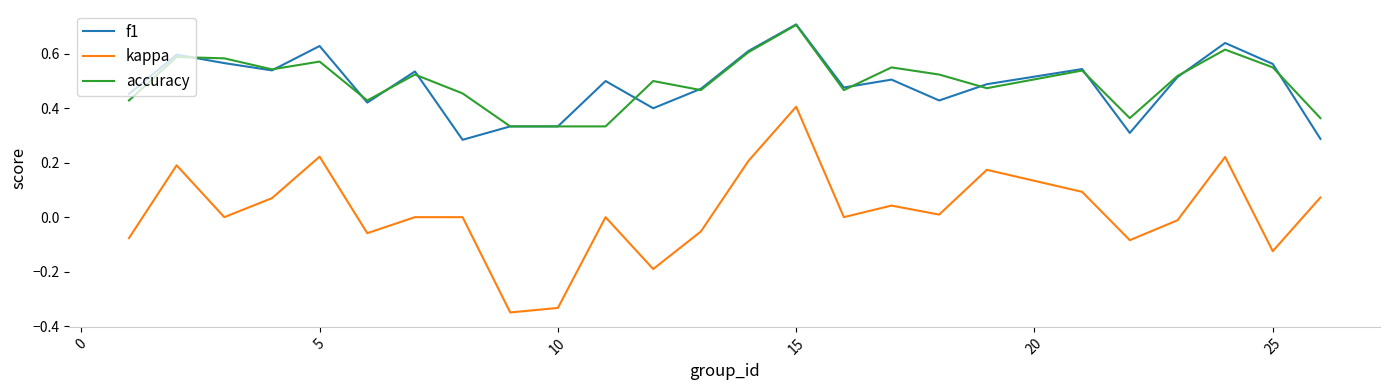

What is the greatest value displayed?

0.7